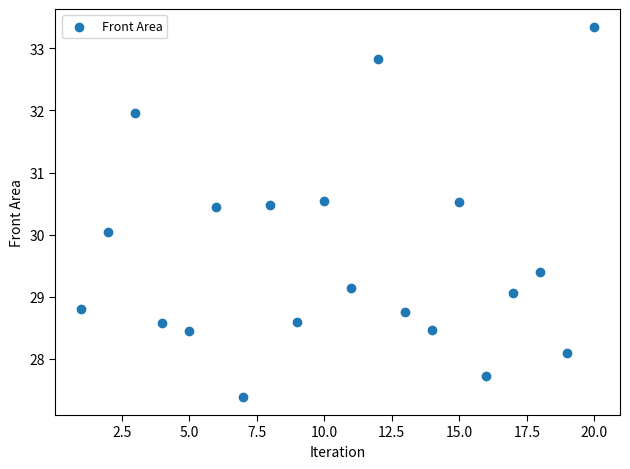

What is the range of Y values (max minus min)?

5.9